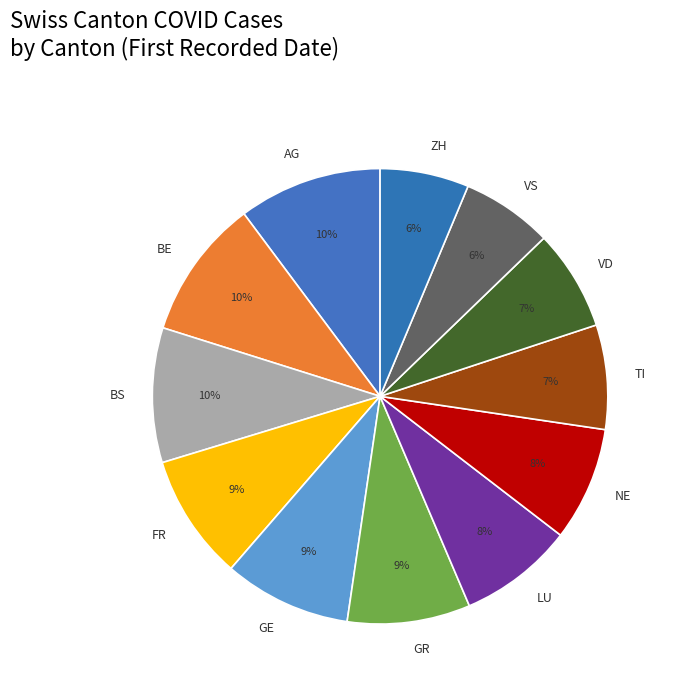

Is NE the majority of the pie?

No